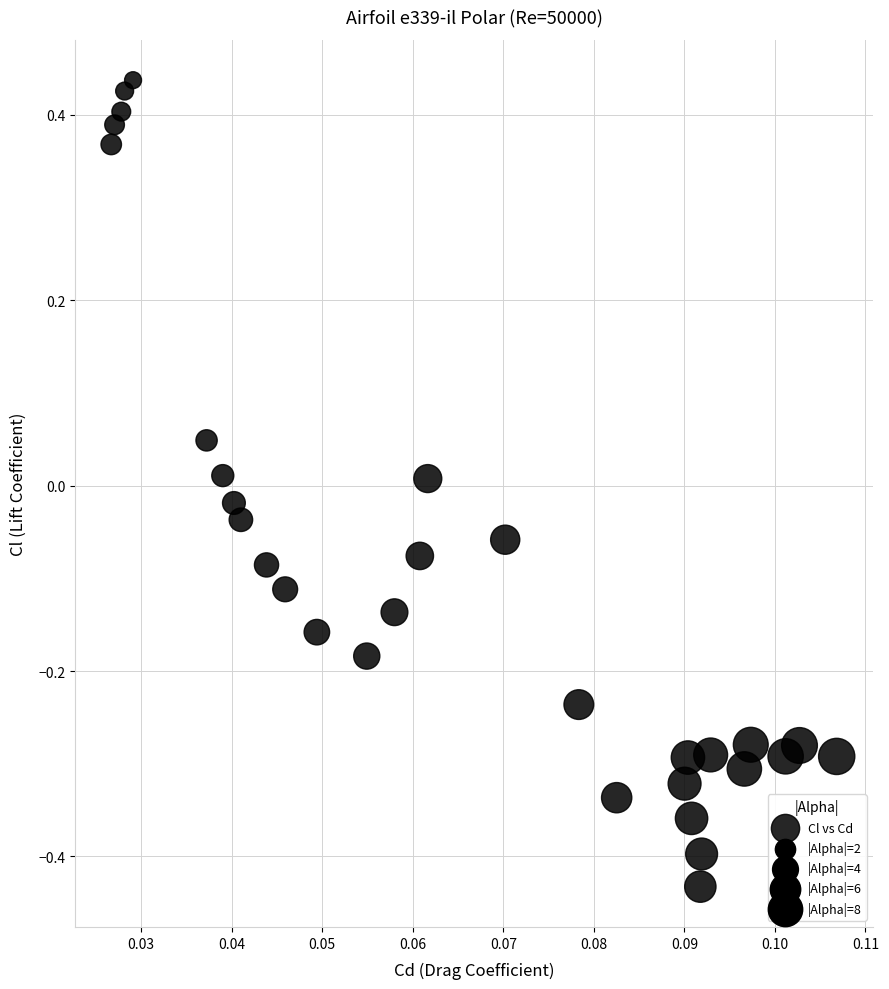

What is the range of Y values (max minus min)?

0.9